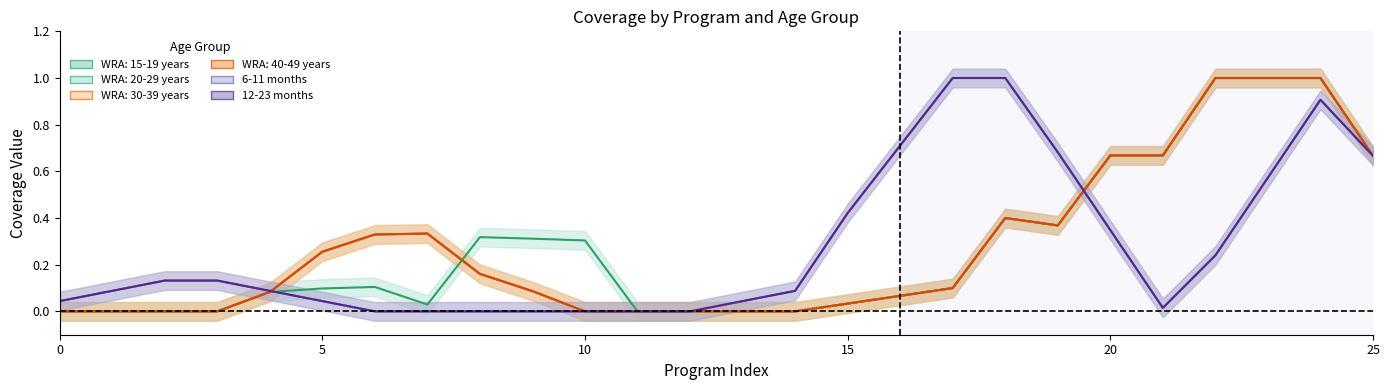

What is the sum of all WRA: 40-49 years values?

7.6